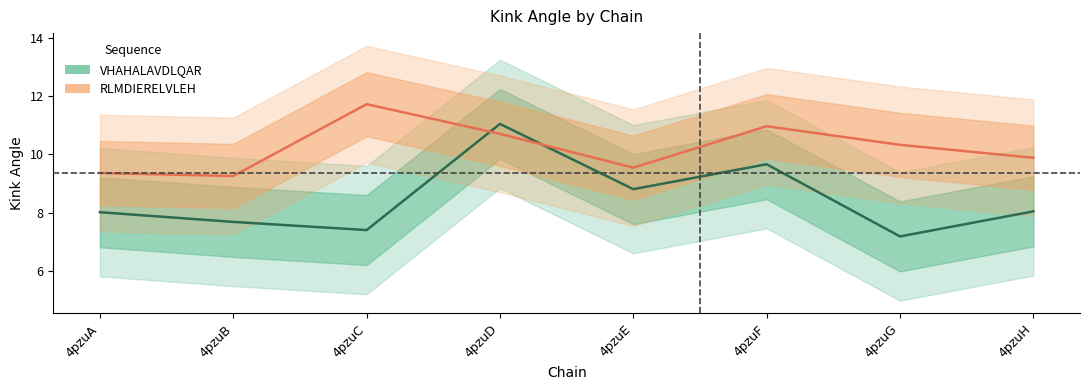

What is the value of the VHAHALAVDLQAR point at the 6th from the left?

9.7